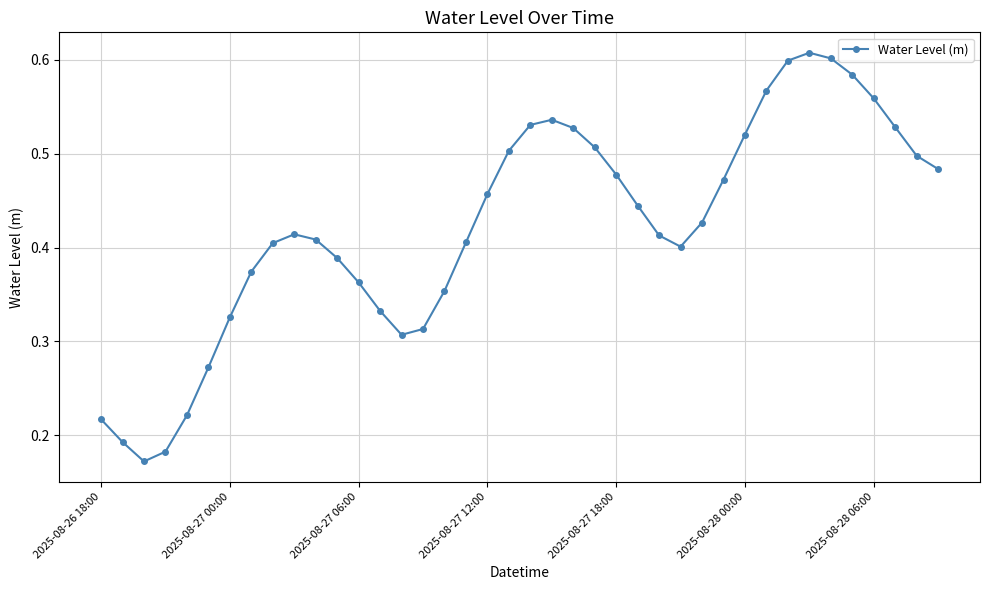

Count the values in the range 0 to 1.

40